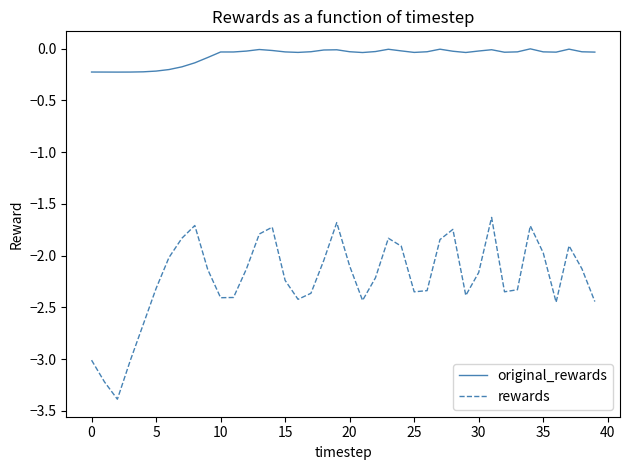

True or false: original_rewards and rewards intersect in this chart.

False